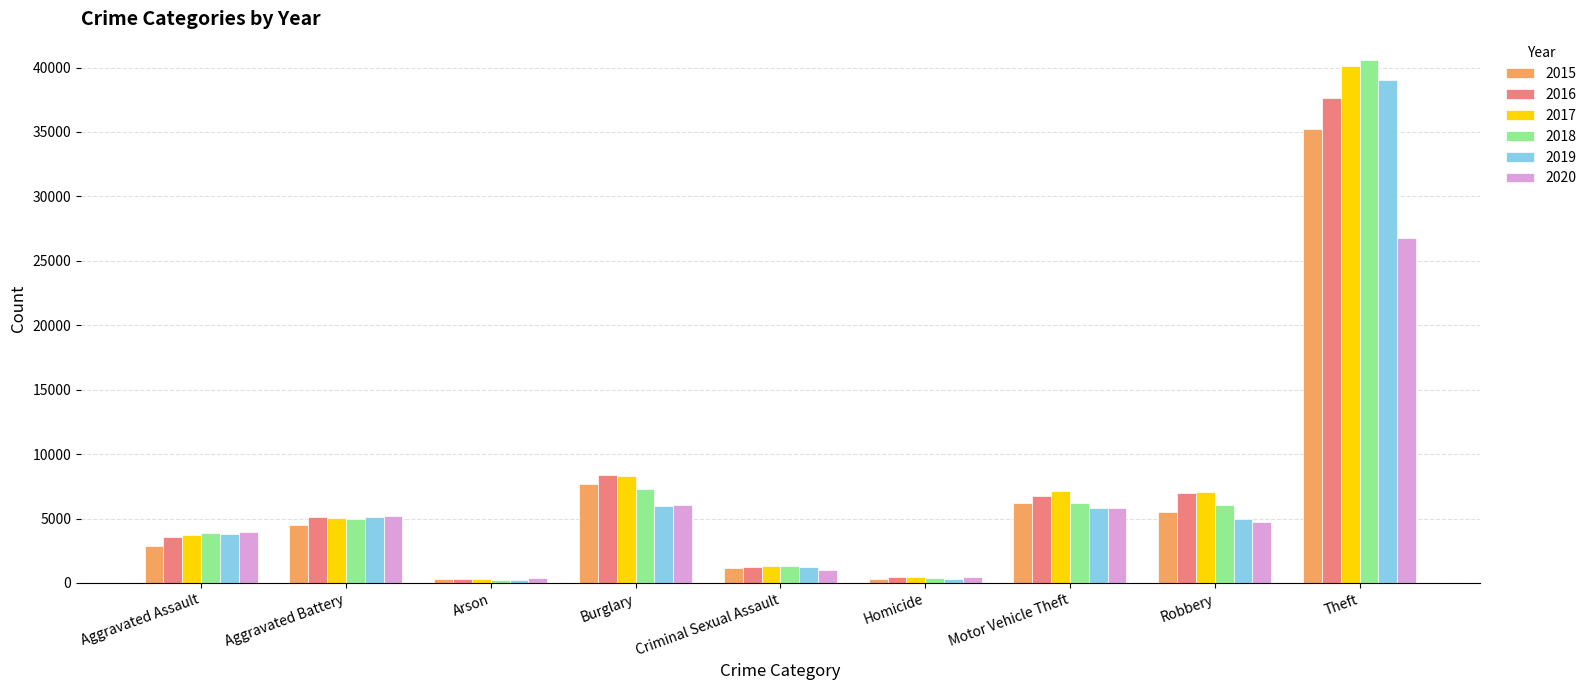

What is the difference between the highest and lowest values at Arson?

130